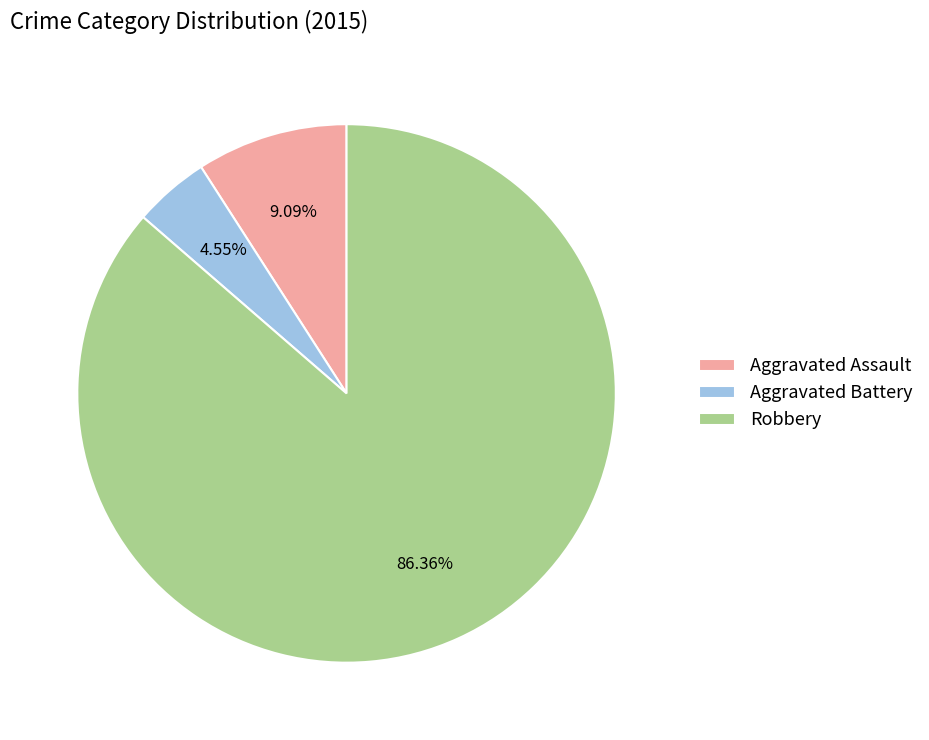

How many segments does this pie chart have?

3